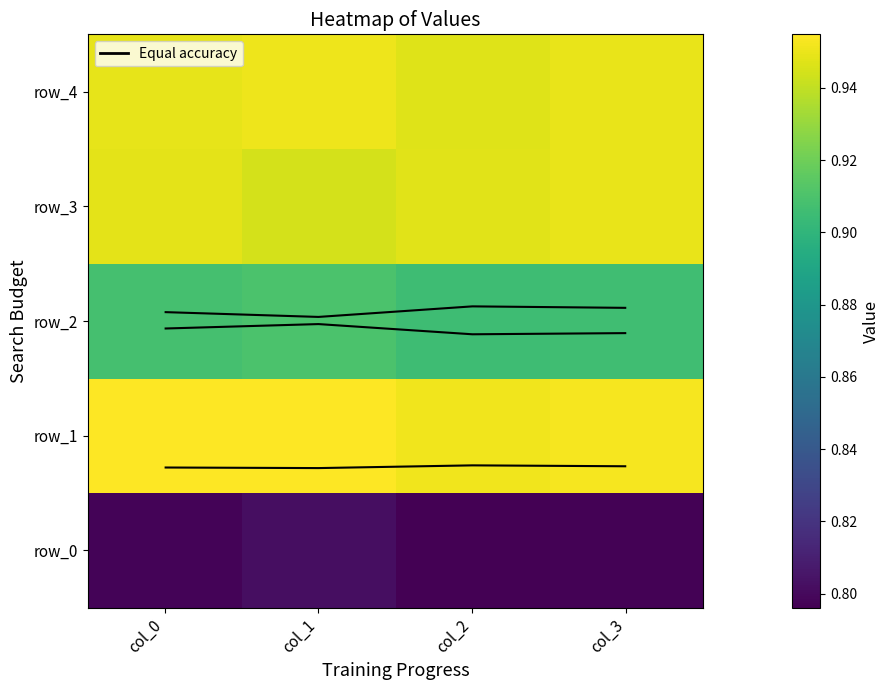

What is the sum of the row_4 values at col_0 and col_3?

1.9